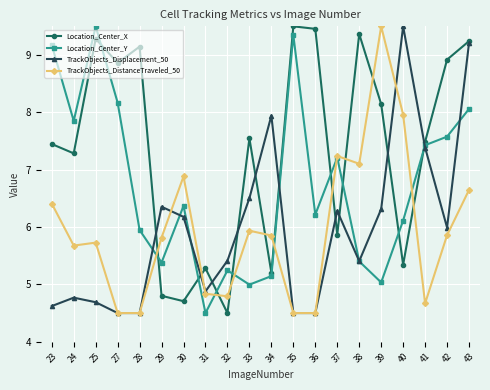

At which category is the sum across all series the highest?

43